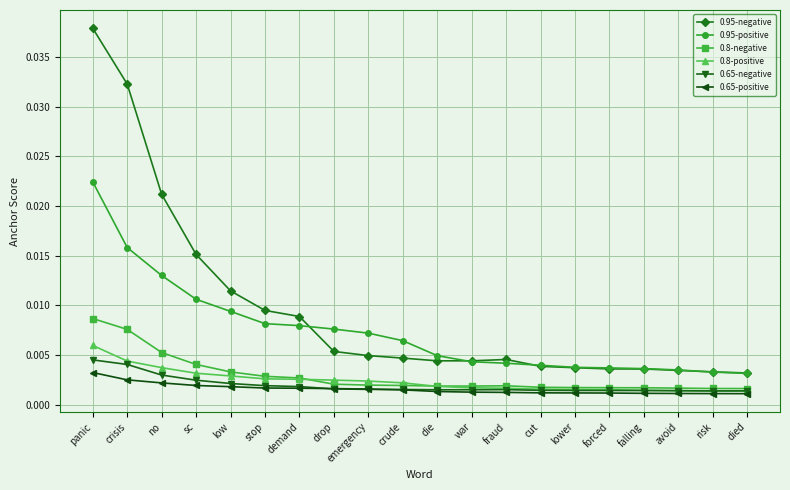

At which label does 0.8-positive reach its peak?

panic